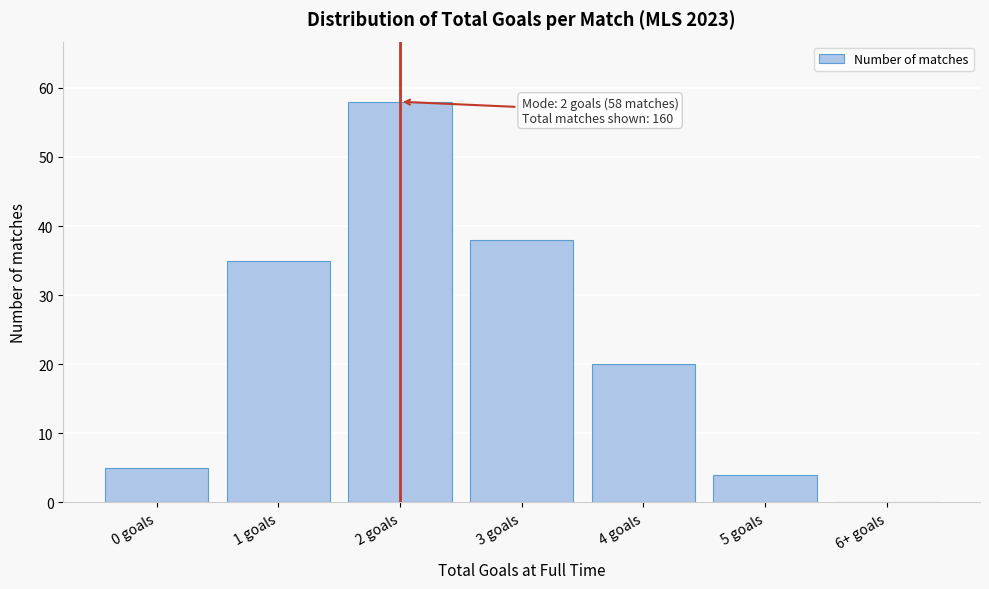

Reading right to left, transcribe all the data shown in this chart.

6+ goals=0	5 goals=4	4 goals=20	3 goals=38	2 goals=58	1 goals=35	0 goals=5